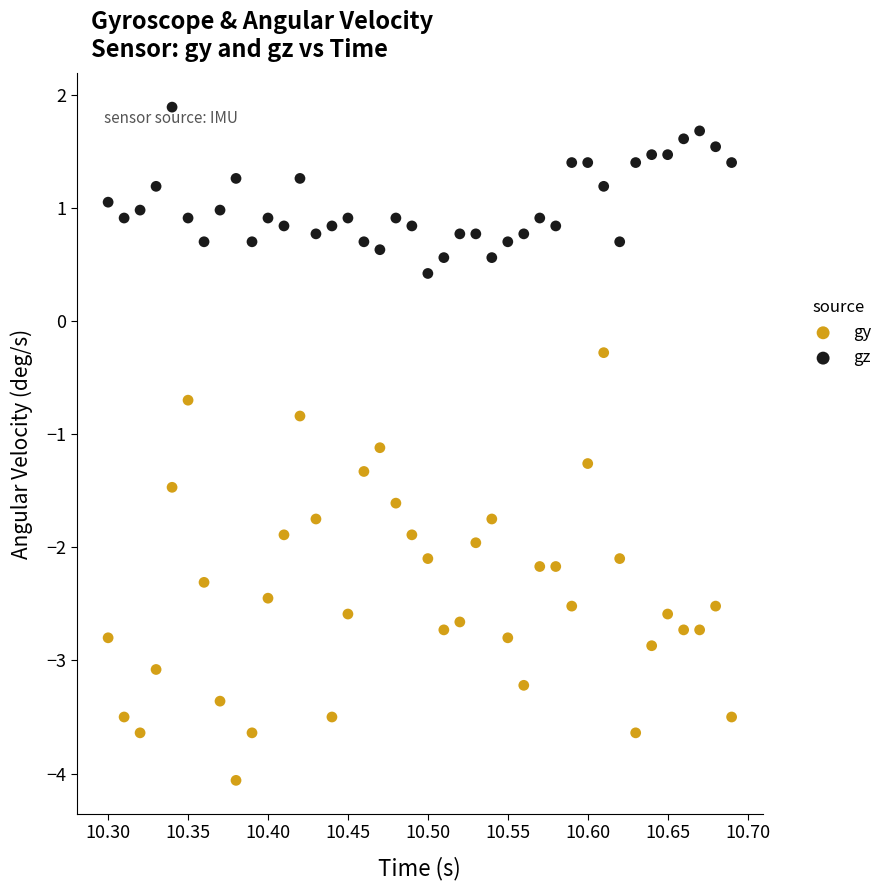

Which series contains the lowest Y value?

gy